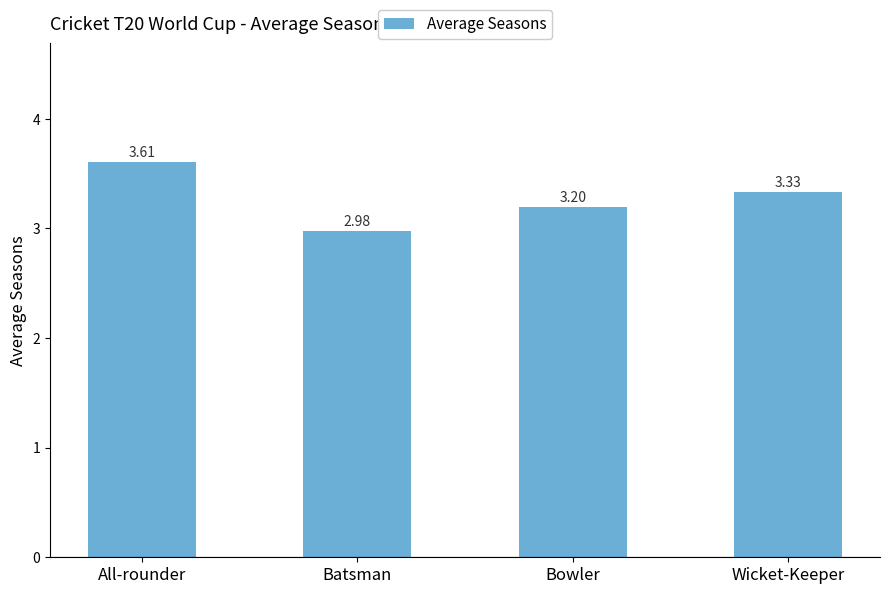

The value at All-rounder is 6.5. True or false?

False